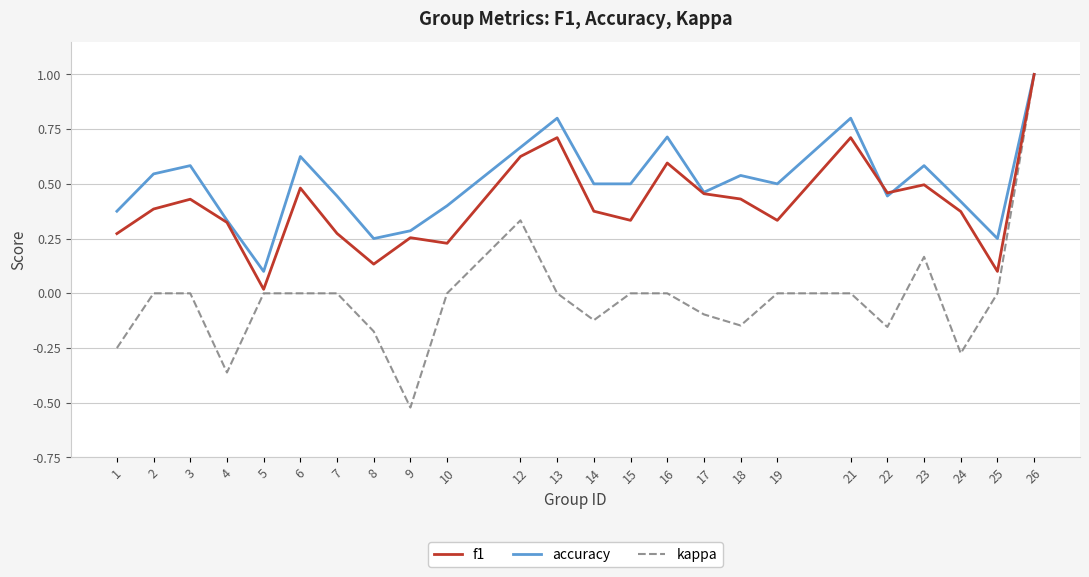

At which category does accuracy reach its first local peak?

3